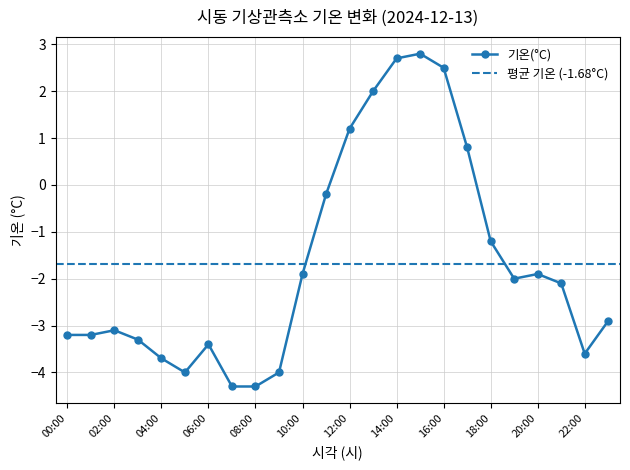

At which category does the chart reach its peak across all series?

15:00